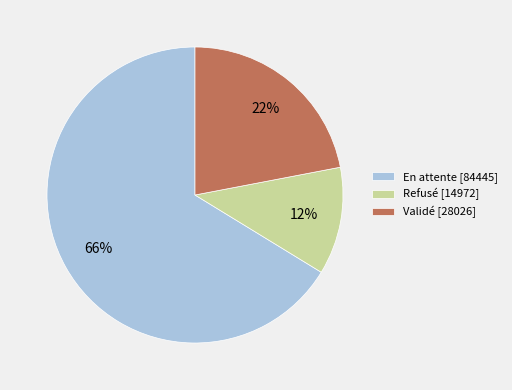

What percentage is the Validé slice, to the nearest percent?

22%